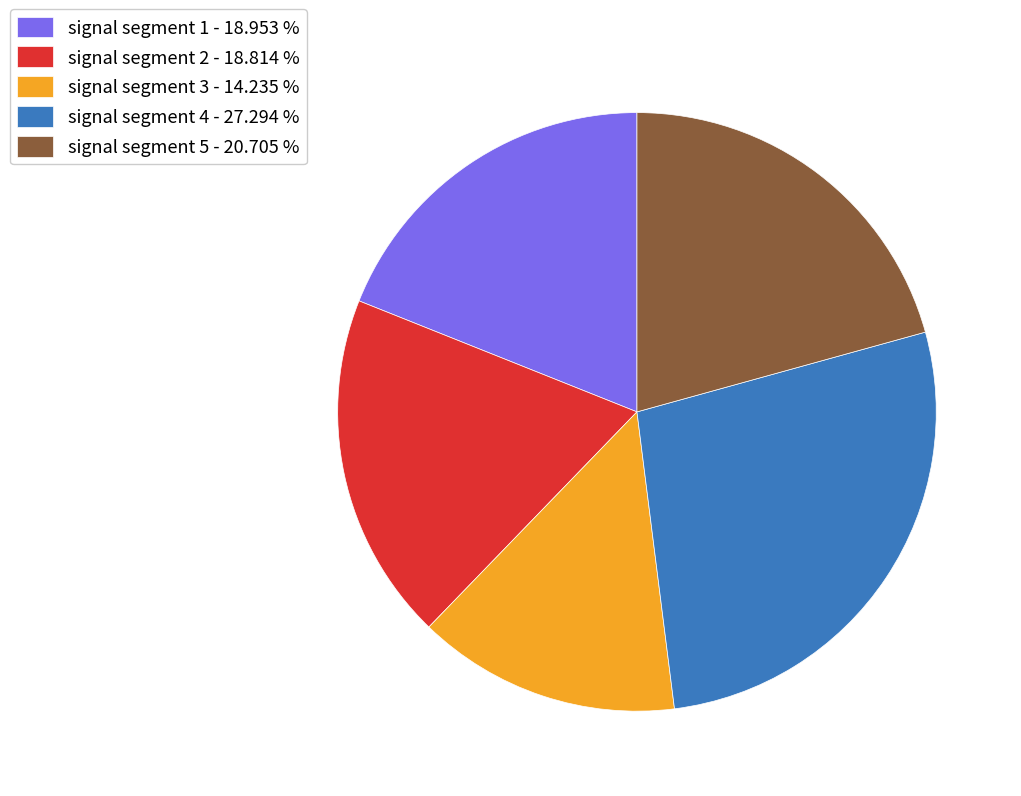

Is signal segment 4 the majority of the pie?

No